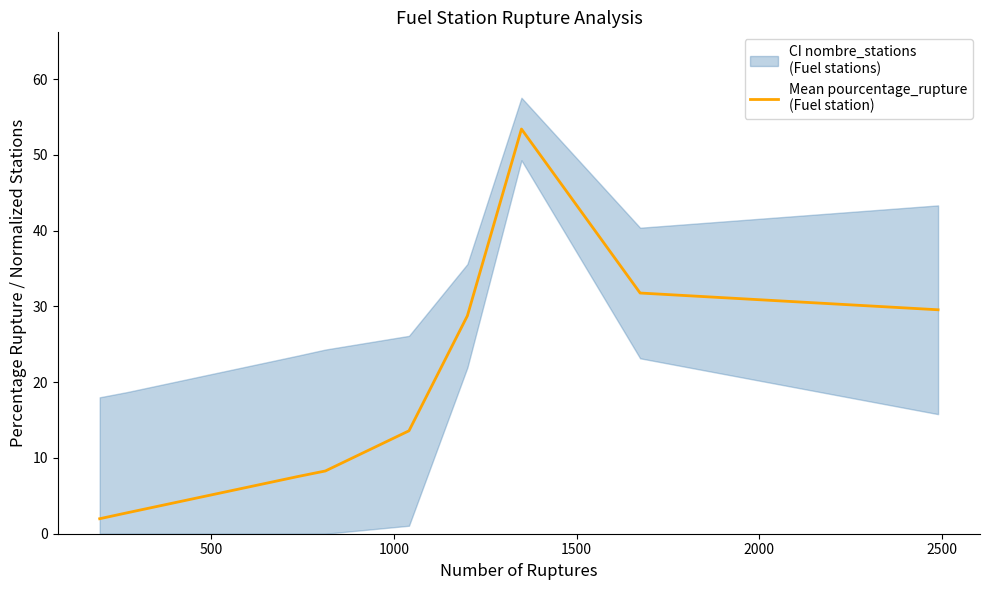

How many interior local peaks (higher than both neighbors) does the data have?

1